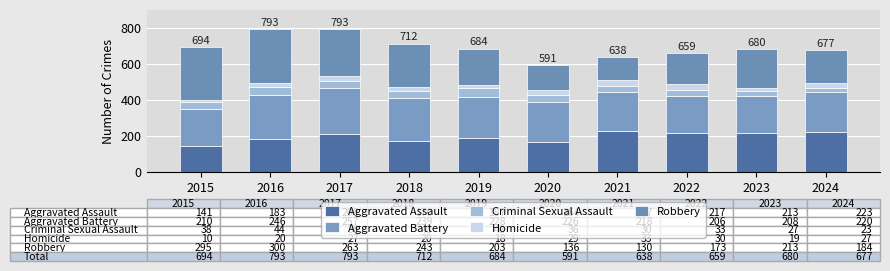

What is the average value of the Homicide series?

23